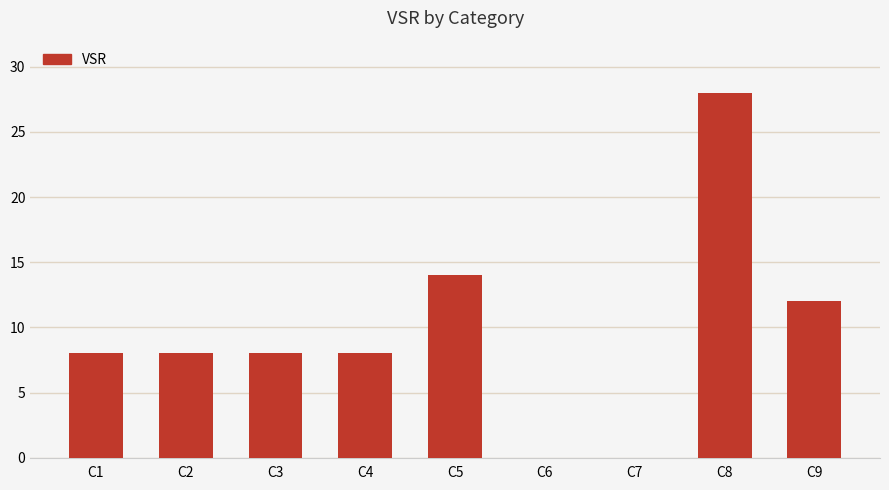

The chart shows a value of 8 at C2. True or false?

True